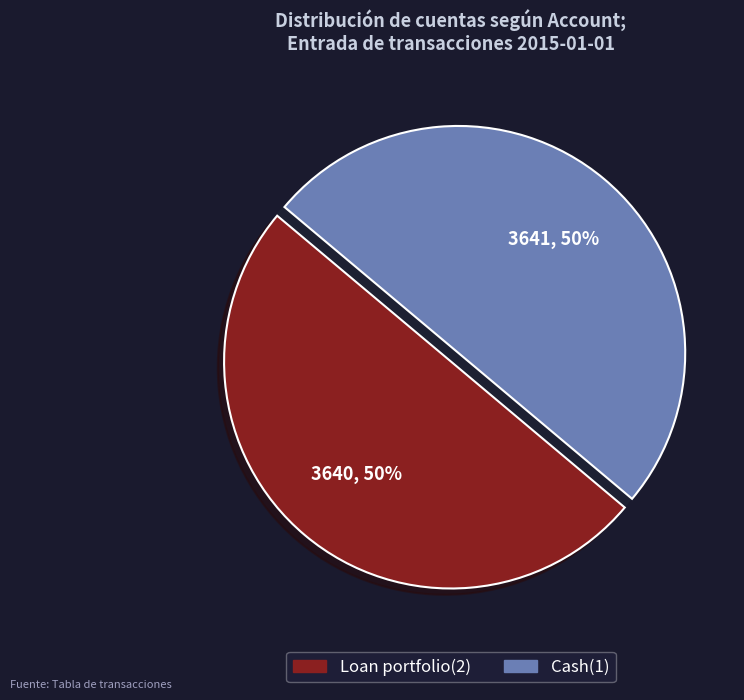

What percentage is the Loan portfolio(2) slice, to the nearest percent?

50%